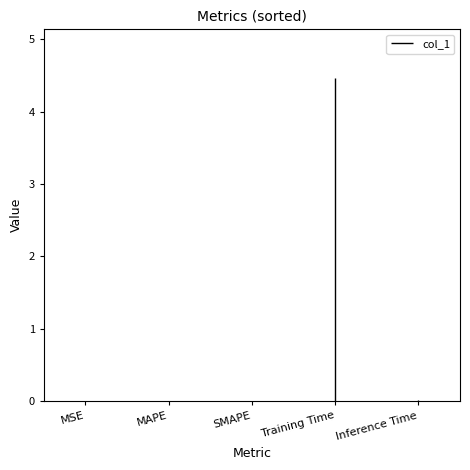

Does the chart have visible grid lines?

No